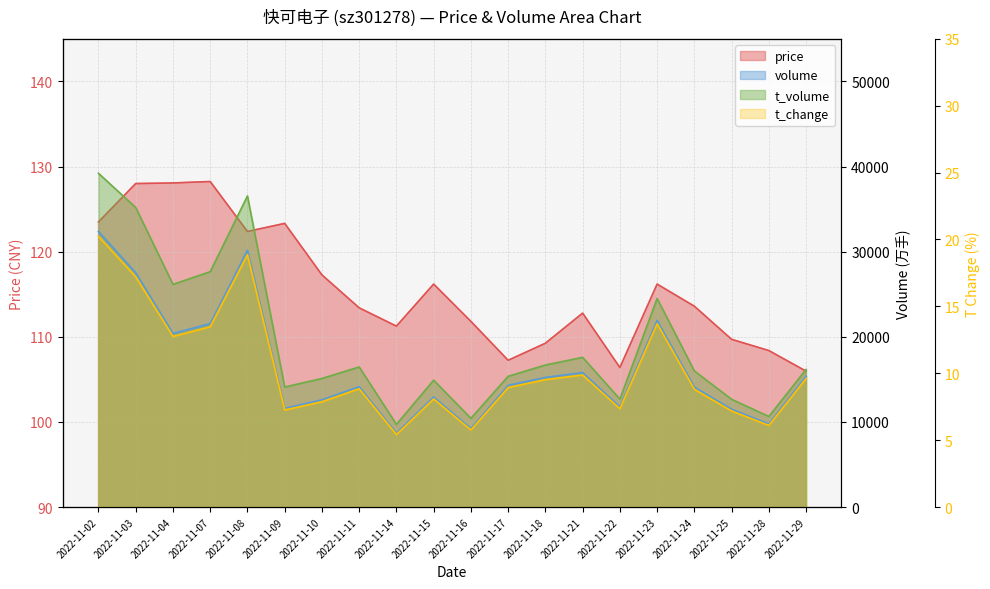

True or false: t_volume has more than 2 points higher than both neighbors.

True